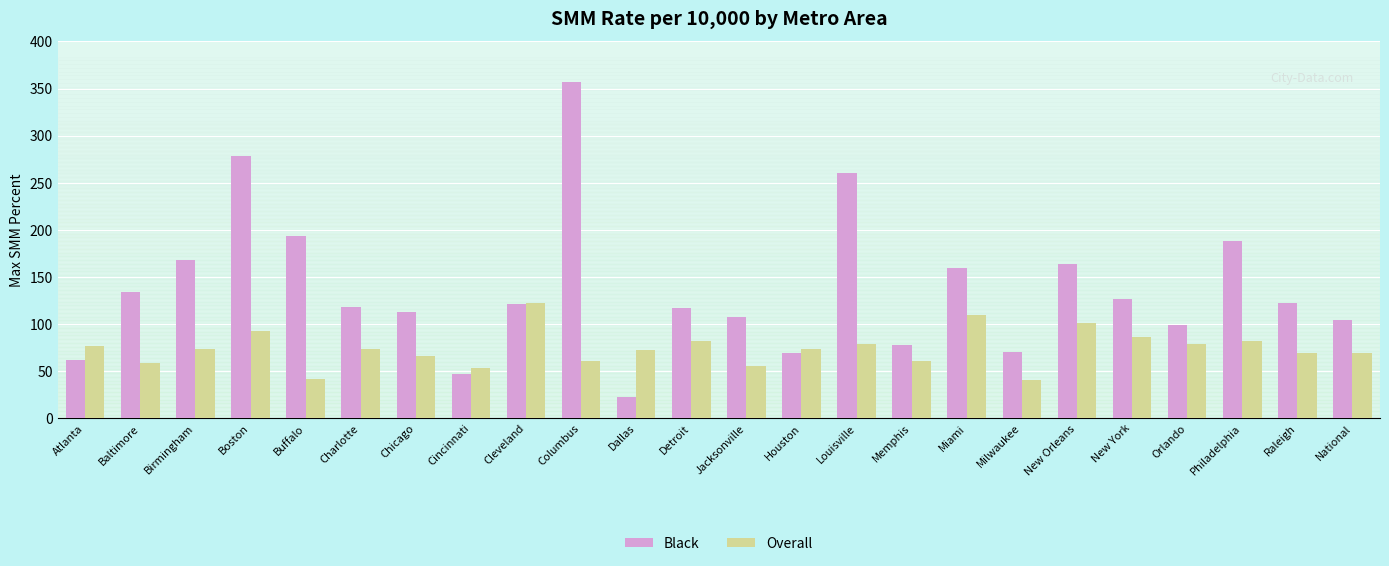

Which series has the largest range (max minus min)?

Black